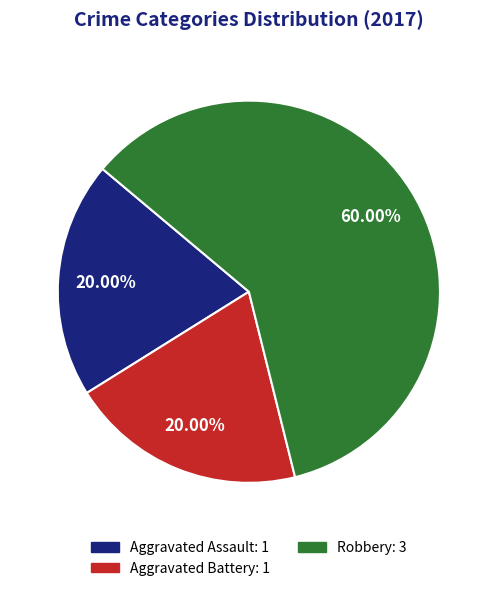

Is there any slice that represents more than half of the pie?

Yes